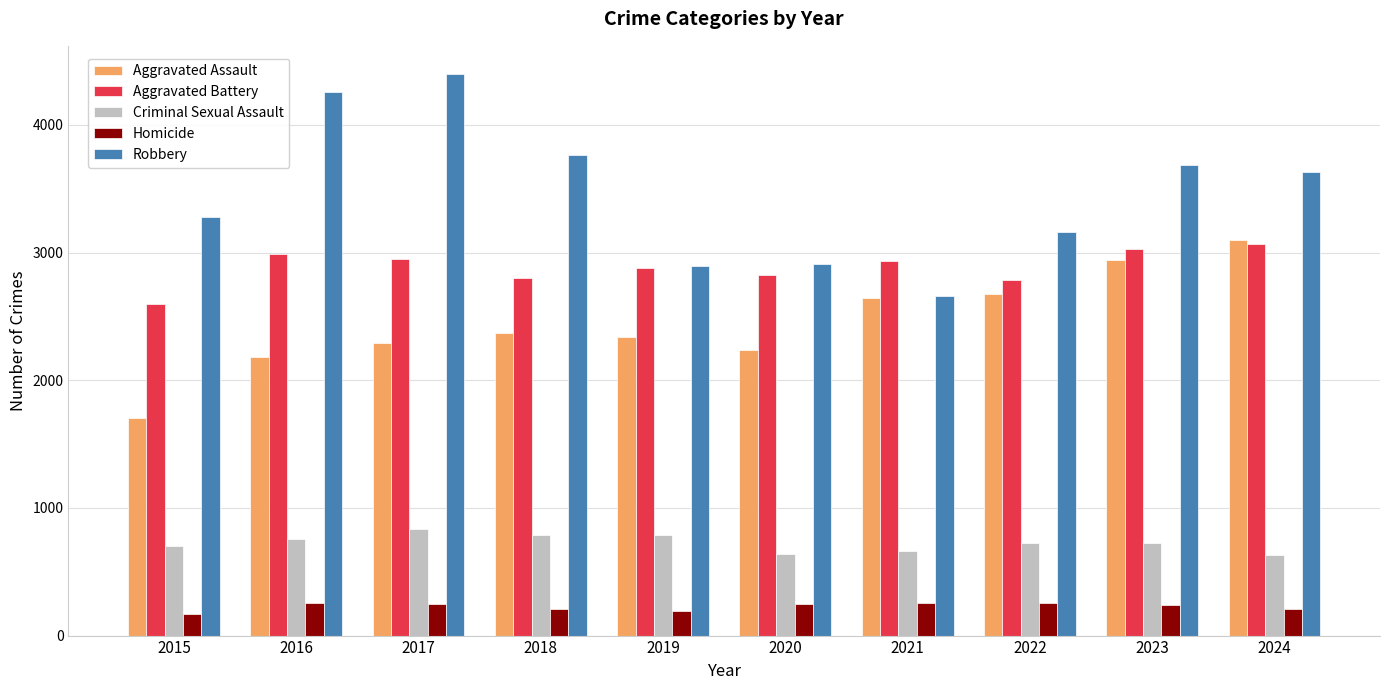

What is the maximum value shown in the chart?

4399